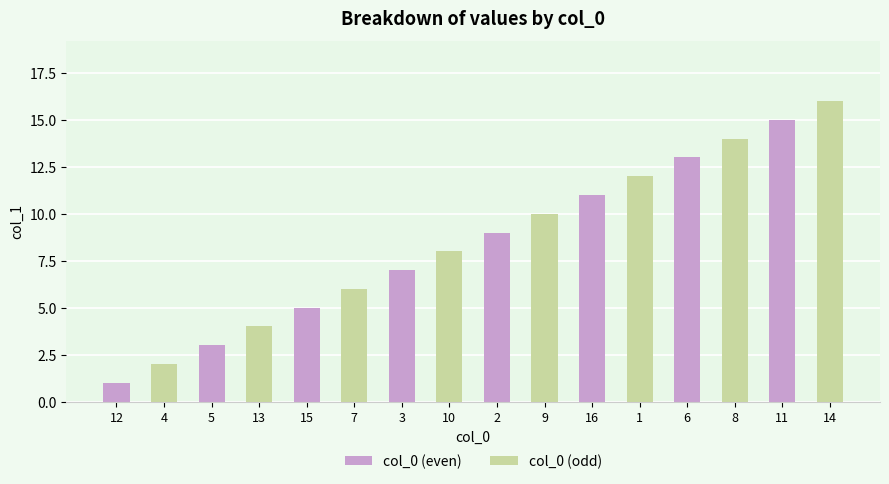

What is the minimum value shown in the chart?

1